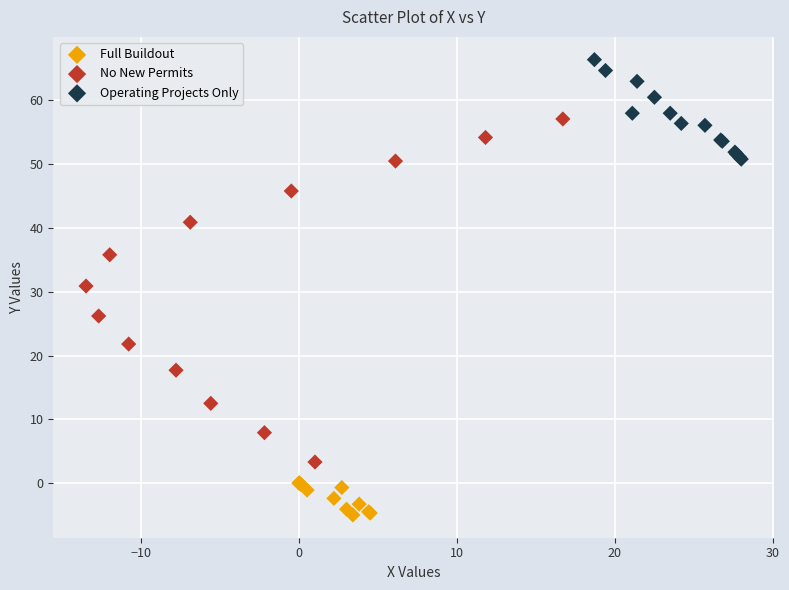

What are all the series names shown in the legend?

Full Buildout, No New Permits, Operating Projects Only